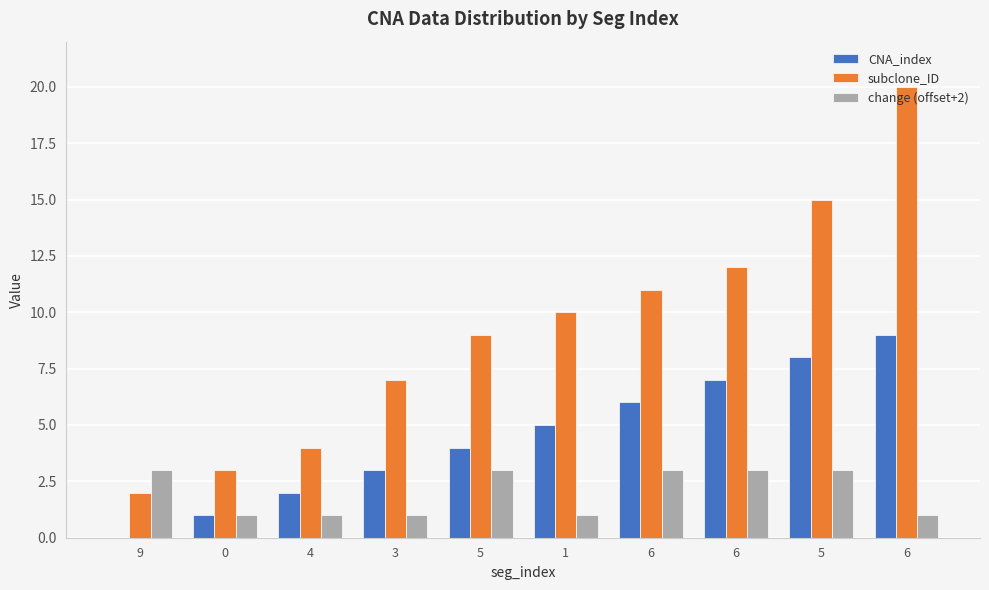

List the series in order of their overall mean, highest first.

subclone_ID, CNA_index, change (offset+2)